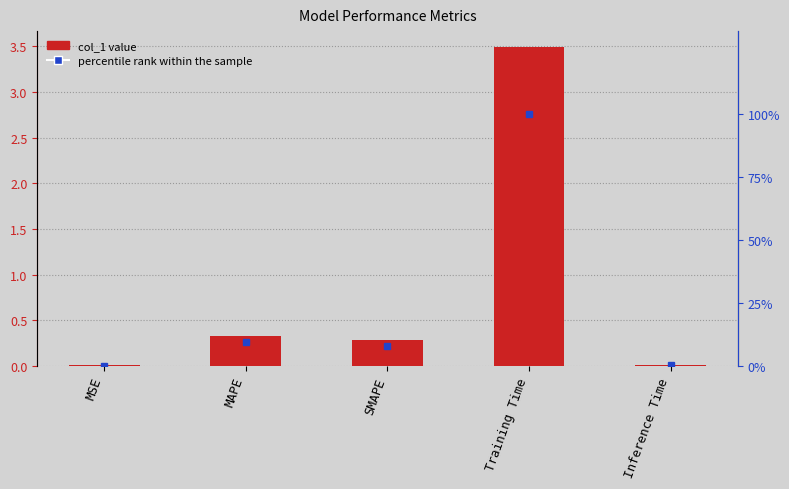

Count the number of data series in this chart.

2